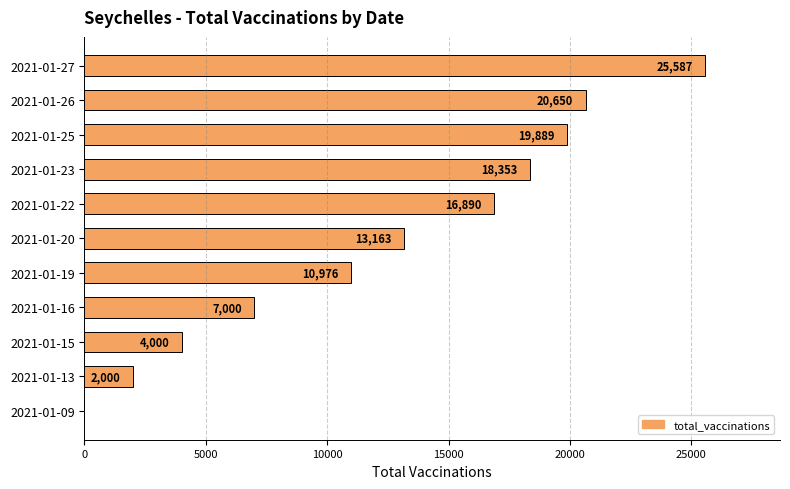

What is the sum of the values at 2021-01-09 and 2021-01-20?

13163